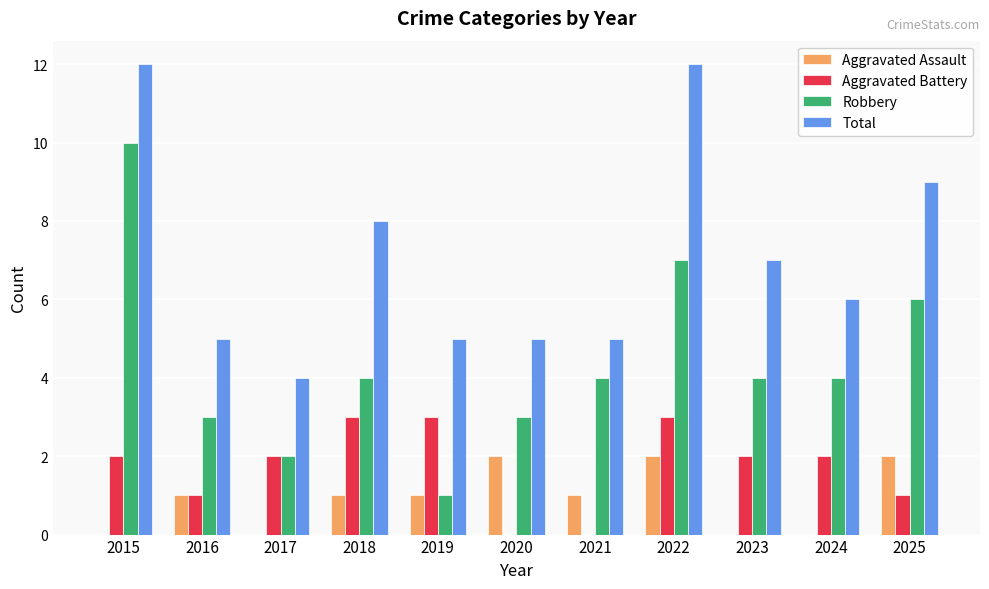

True or false: Total has a value of 12 at 2025.

False